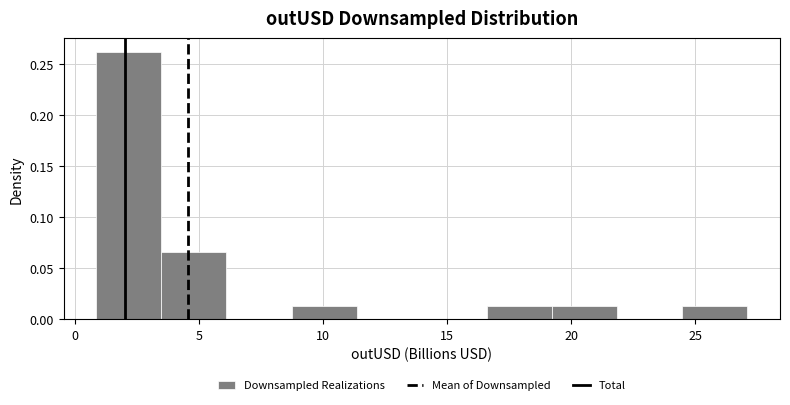

Which range on the x-axis has the tallest bar?

1.0 to 3.5